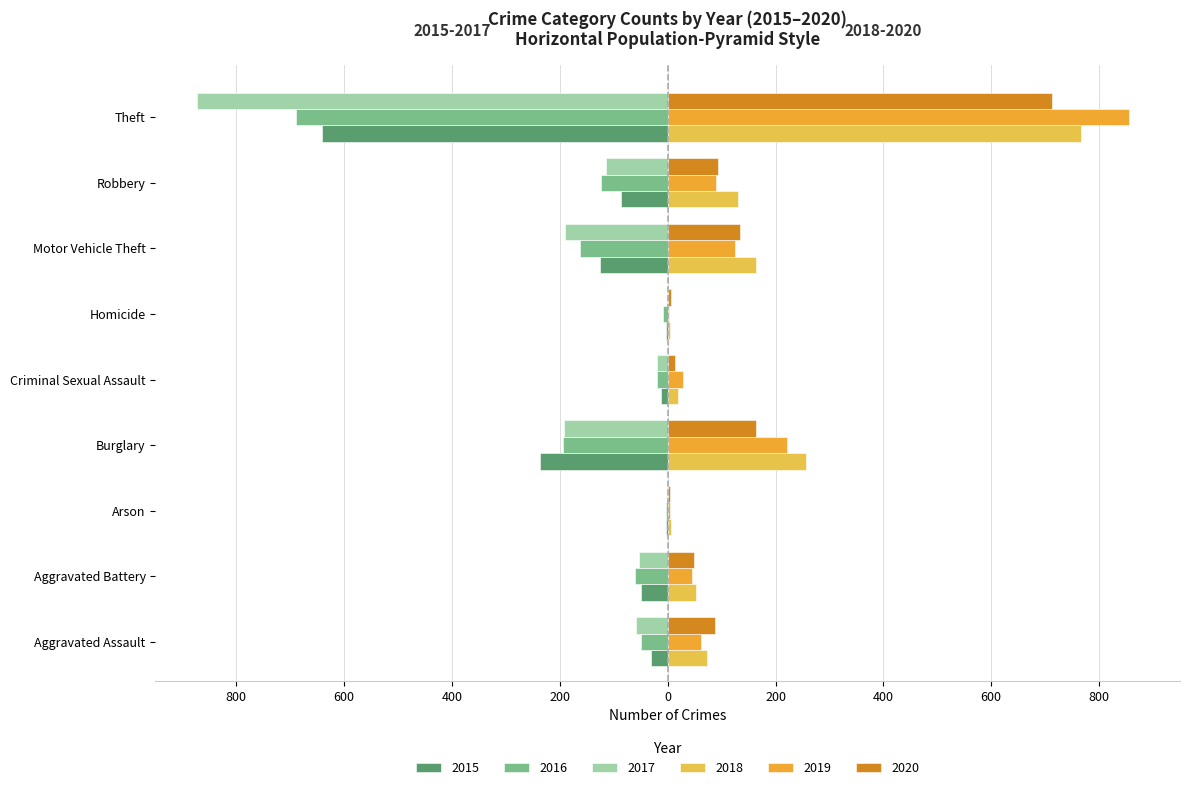

How many data points in 2020 are less than 87?

4